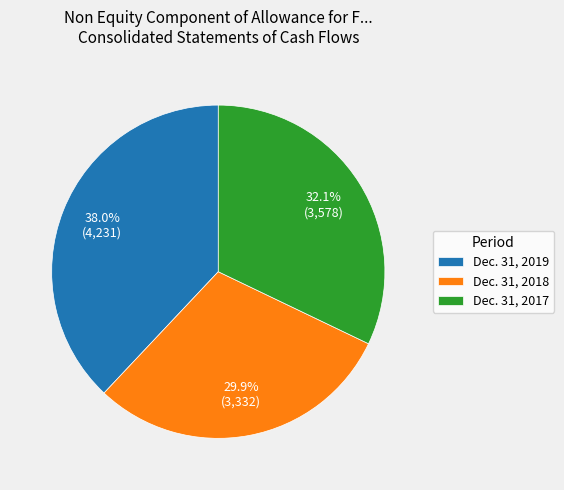

What is the smallest slice in the pie chart?

Dec. 31, 2018